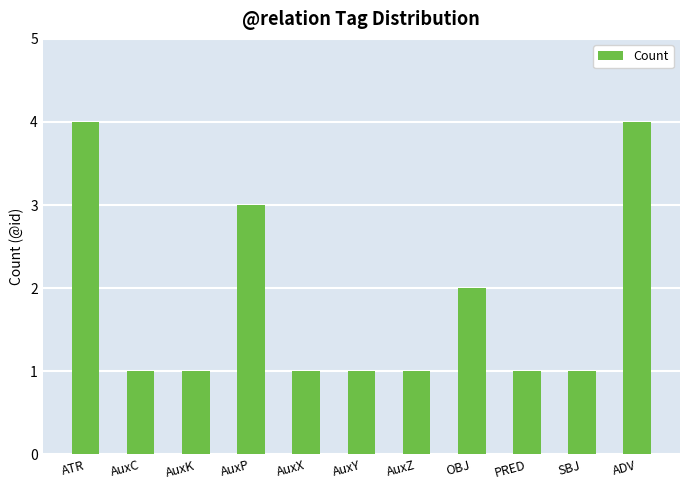

What is the maximum value shown in the chart?

4